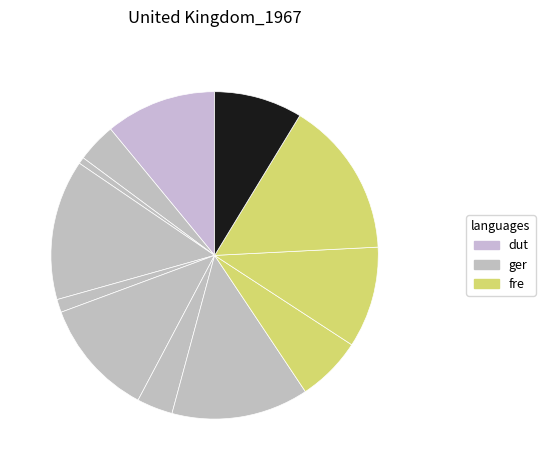

How many slices are in this pie chart?

12